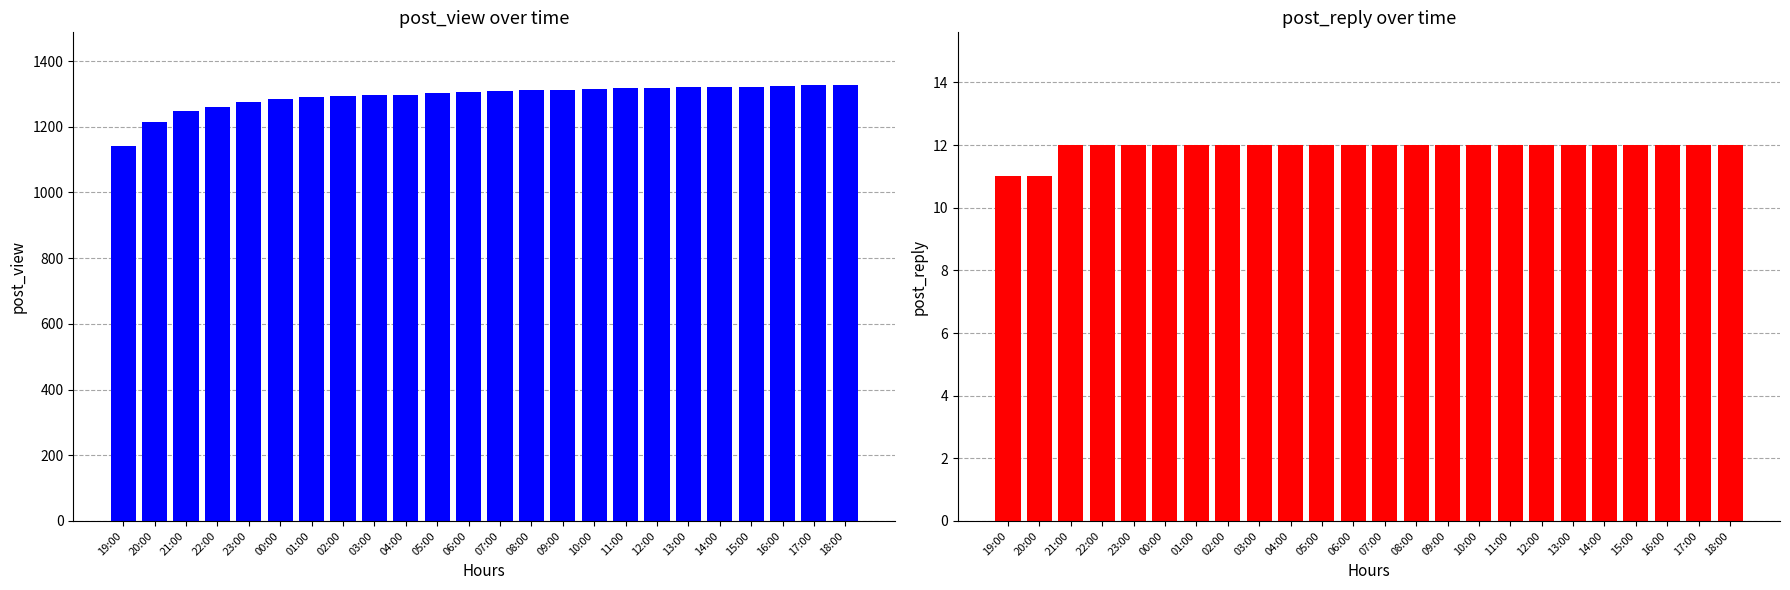

Rank the series by their maximum value, from highest to lowest.

post_view, post_reply